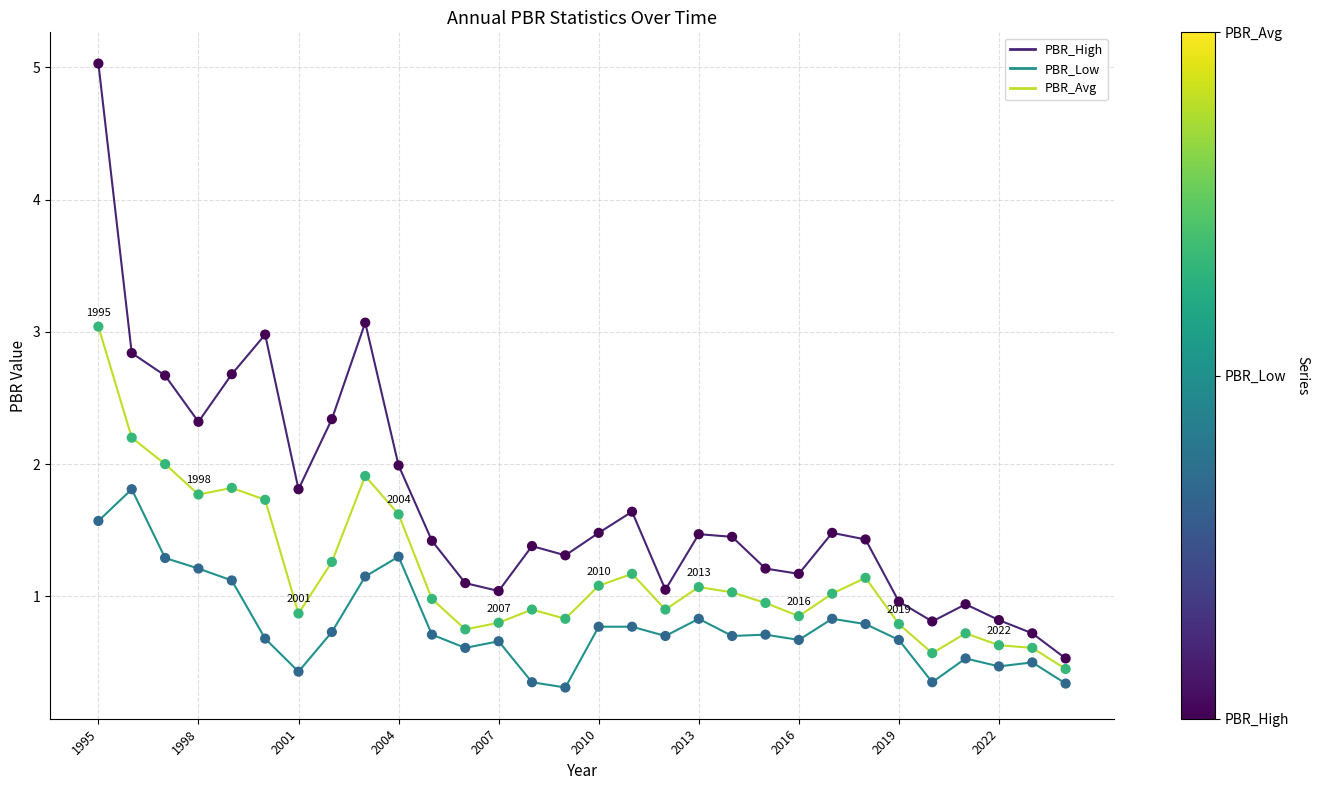

Which series has the largest total across all categories?

PBR_High